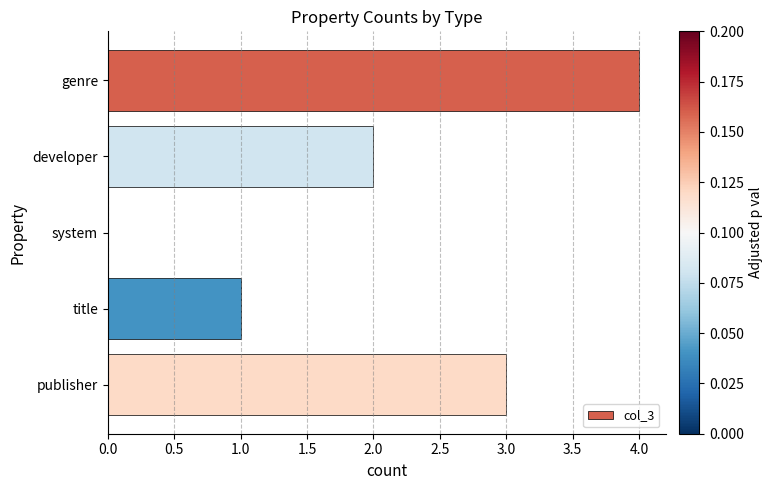

The value at genre is 7. True or false?

False